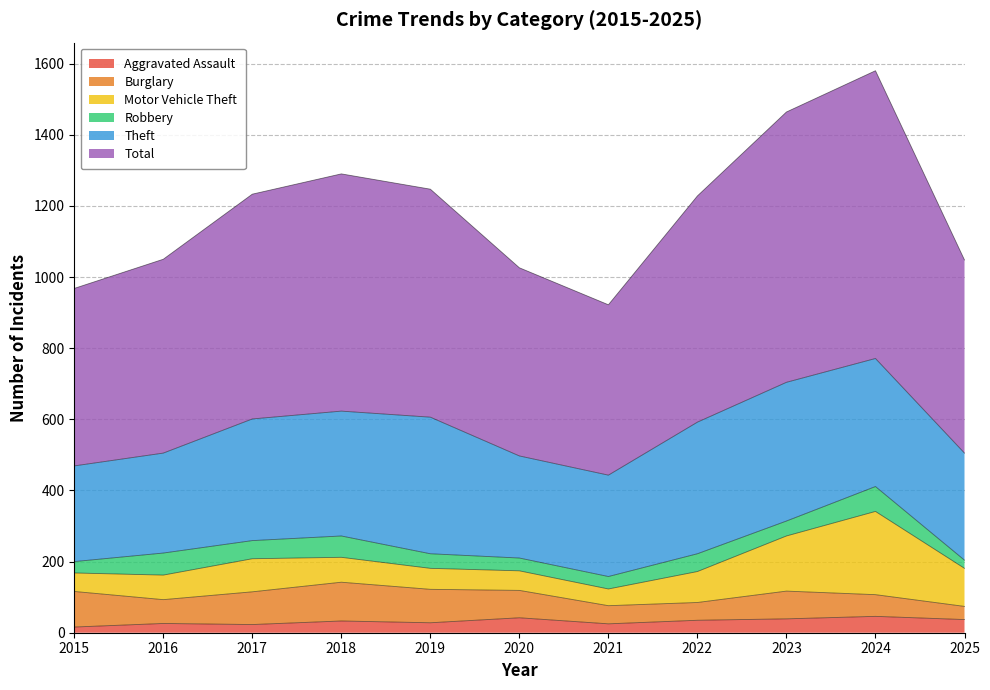

What is the difference between the highest and lowest values at 2025?

520